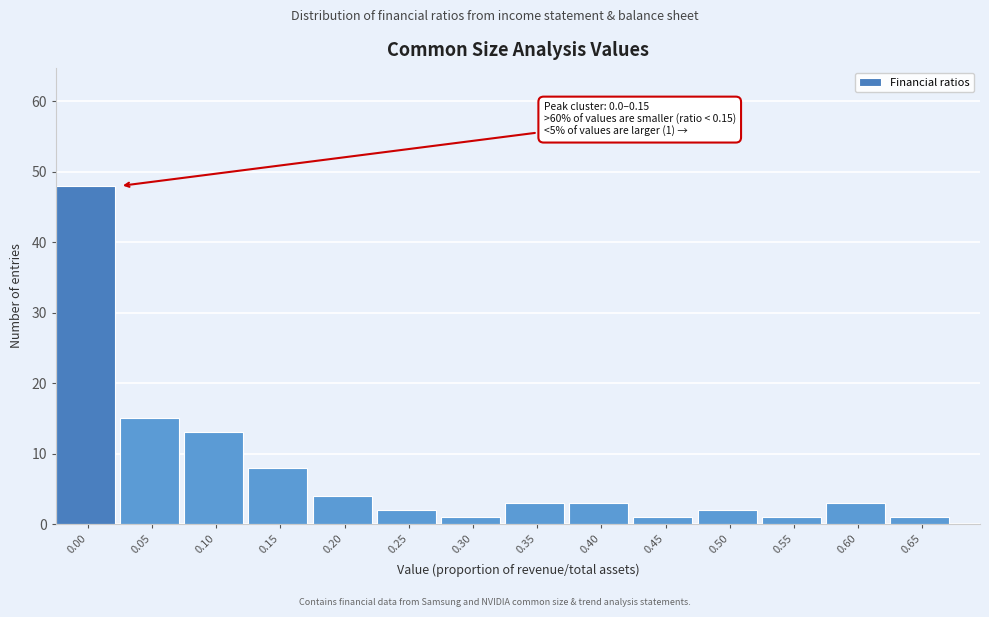

Reading left to right, transcribe all the data shown in this chart.

0.00=48	0.05=15	0.10=13	0.15=8	0.20=4	0.25=2	0.30=1	0.35=3	0.40=3	0.45=1	0.50=2	0.55=1	0.60=3	0.65=1